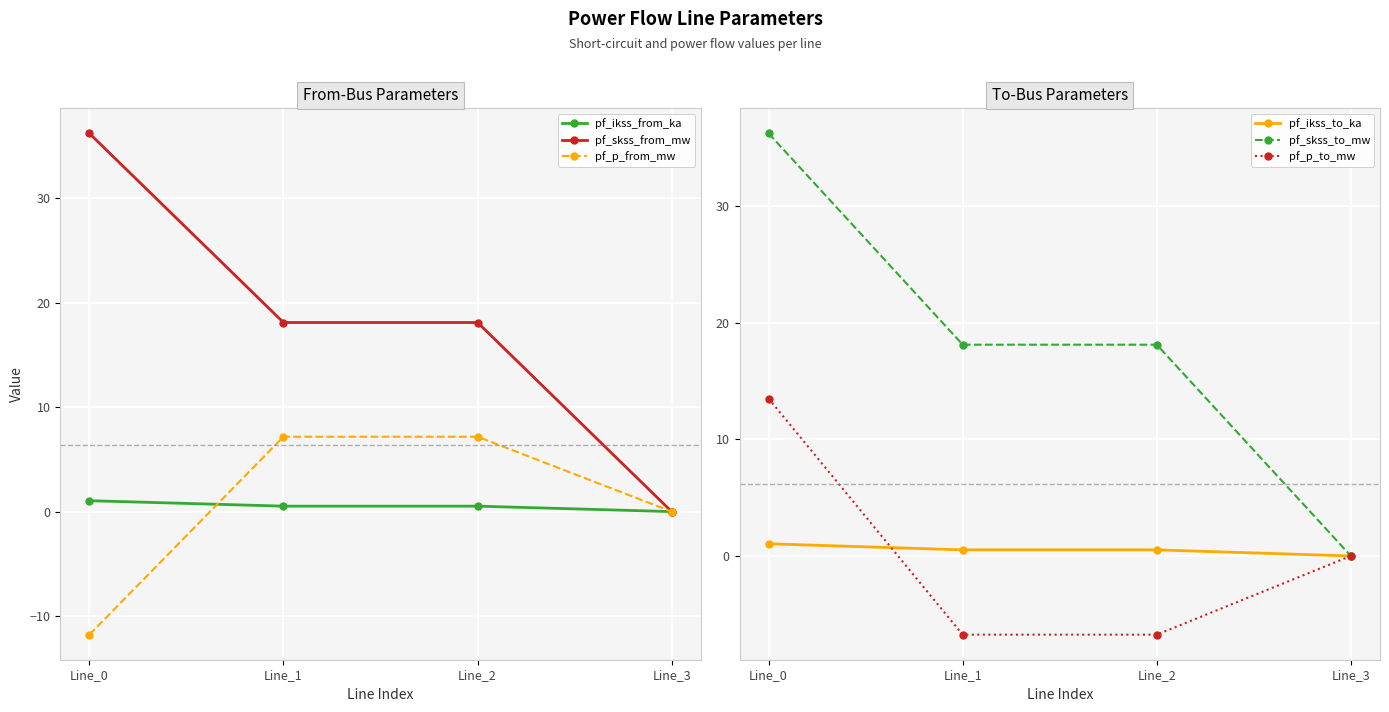

Is it true that pf_p_from_mw equals 0.0 at Line_3?

True